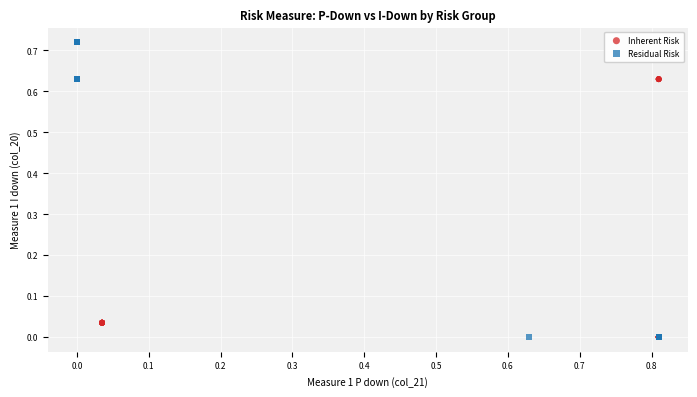

Which series contains the highest Y value?

Residual Risk